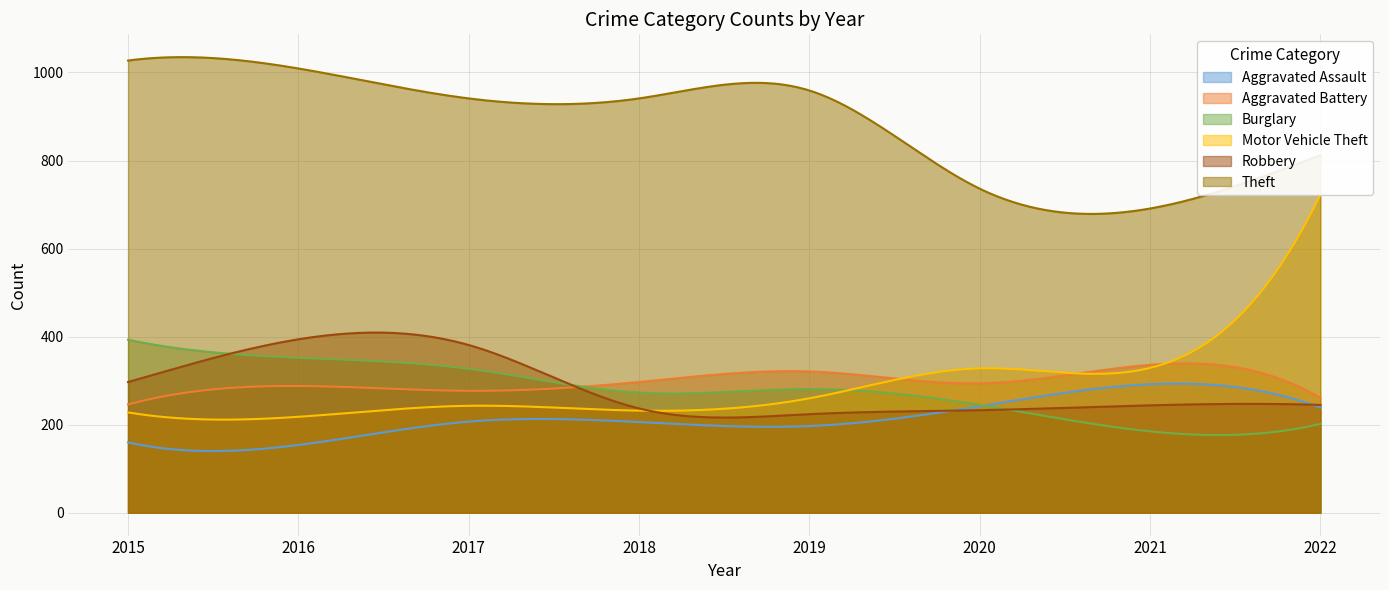

How many values in the Theft series are below 941?

3